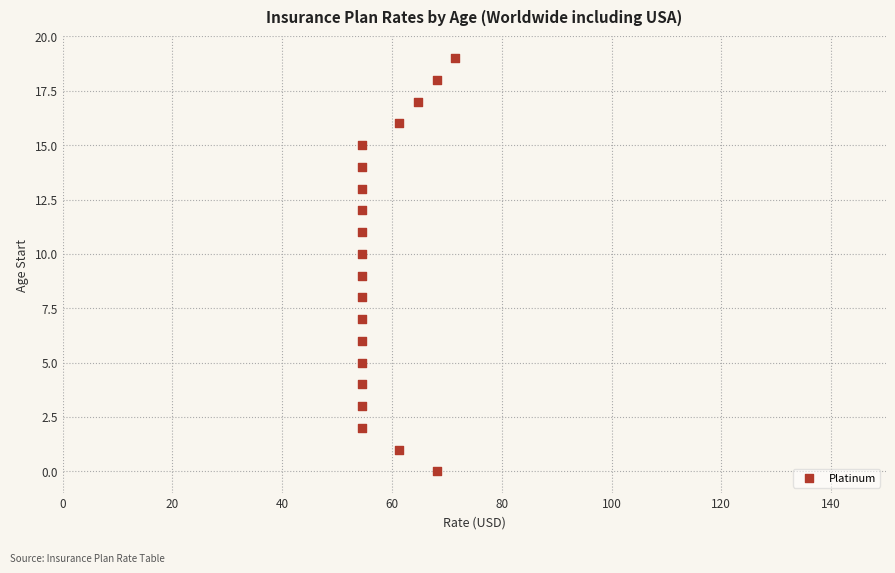

What is the range of Y values (max minus min)?

19